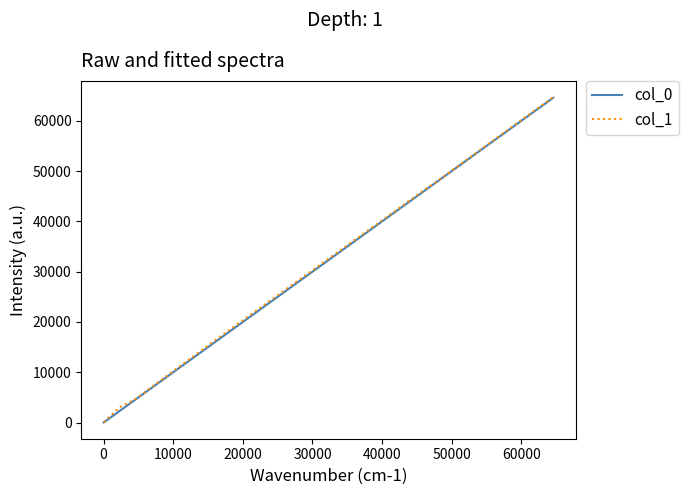

What is the greatest value displayed?

64721